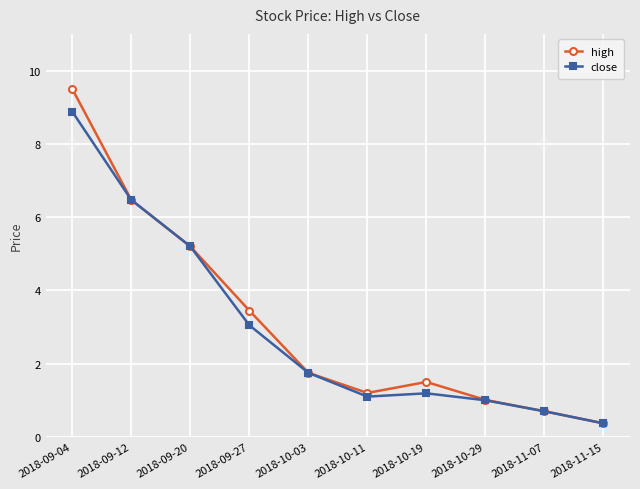

How many interior local valleys does the close series have?

1